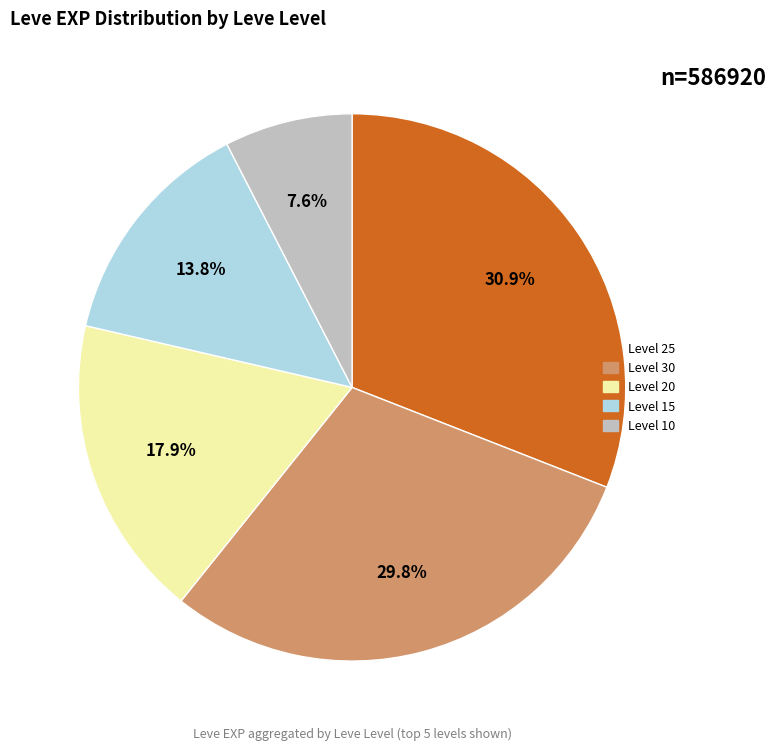

Is there a majority slice in this chart?

No